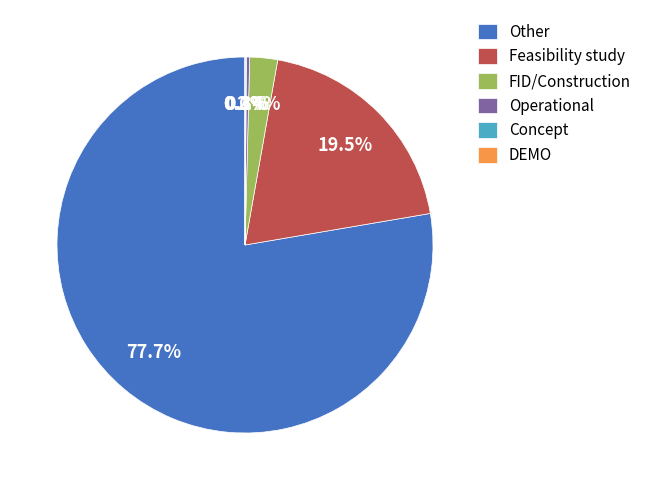

Which category accounts for the majority?

Other